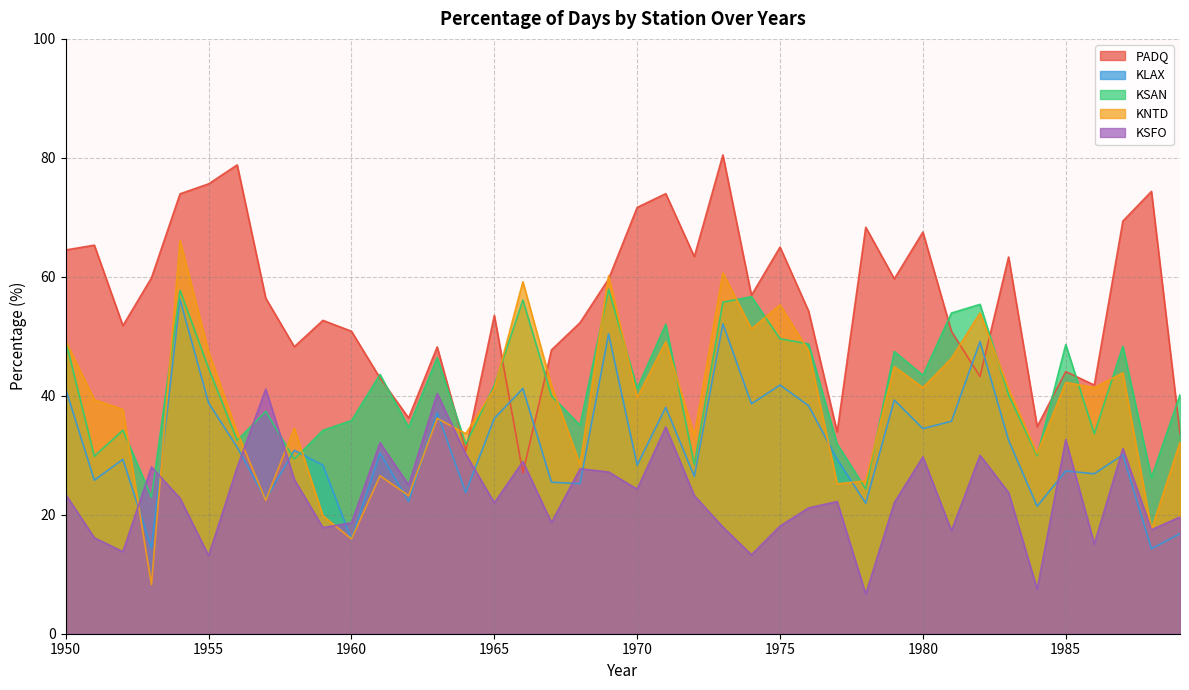

Between 1971 and 1985, which is larger?

1971